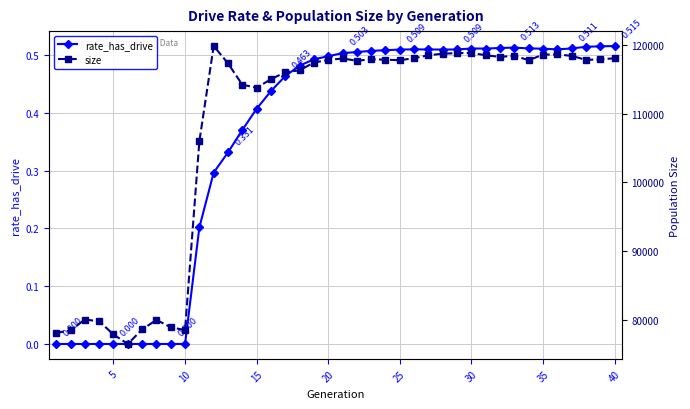

In size, how many points are lower than both neighbors (excluding endpoints)?

8